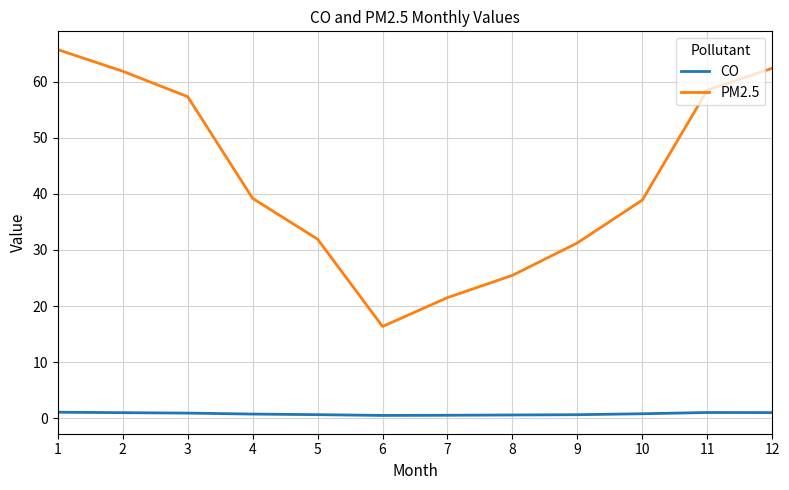

Which series has the largest total across all categories?

PM2.5